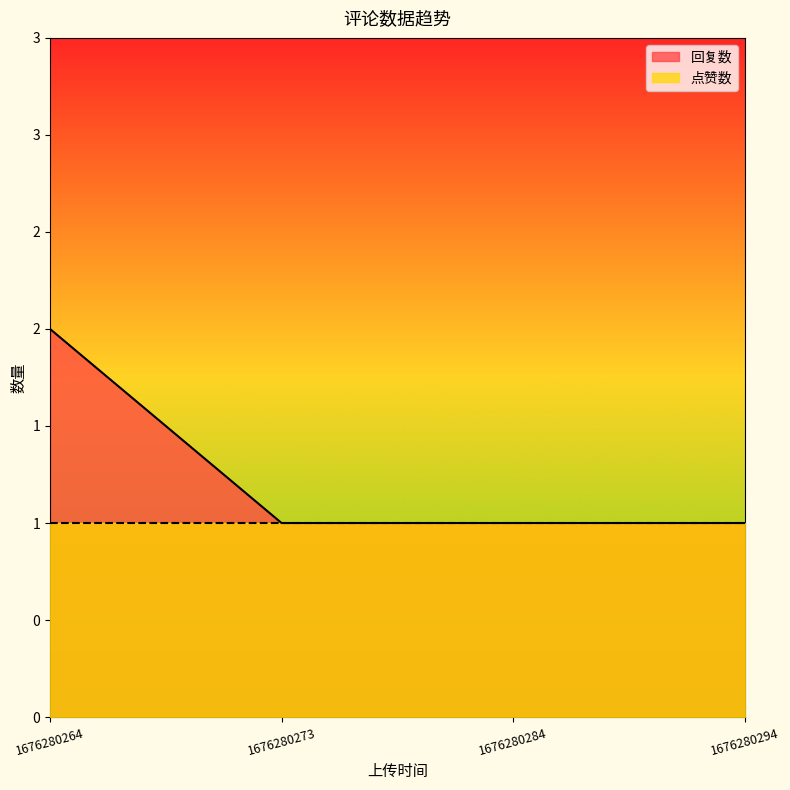

Does the chart have visible grid lines?

No